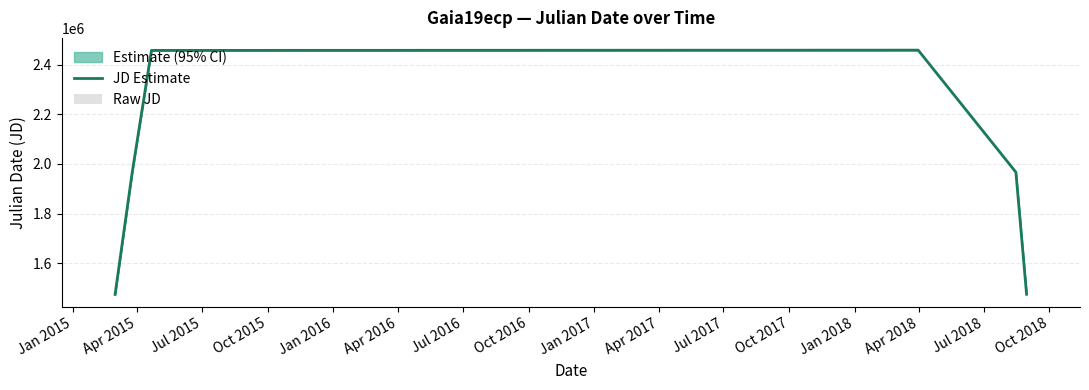

Which series has the widest spread of values?

JD Estimate